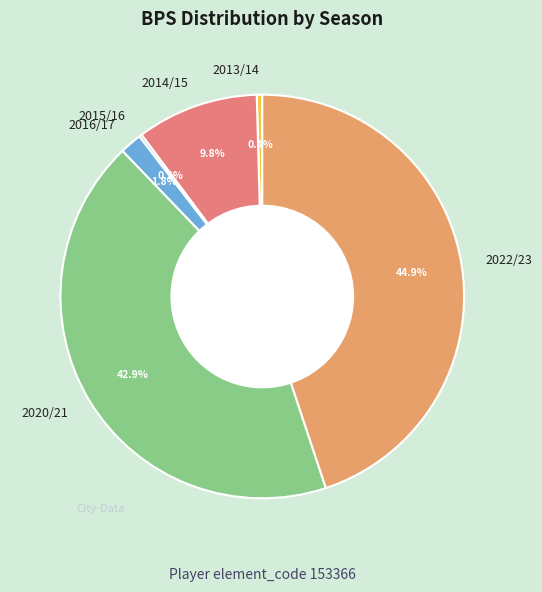

Is 2016/17 the majority of the pie?

No